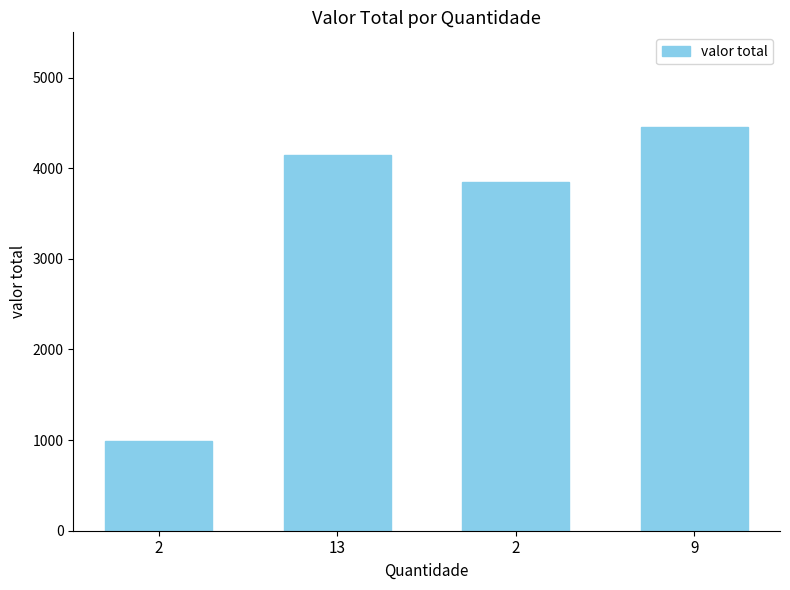

How many values exceed 4149?

2